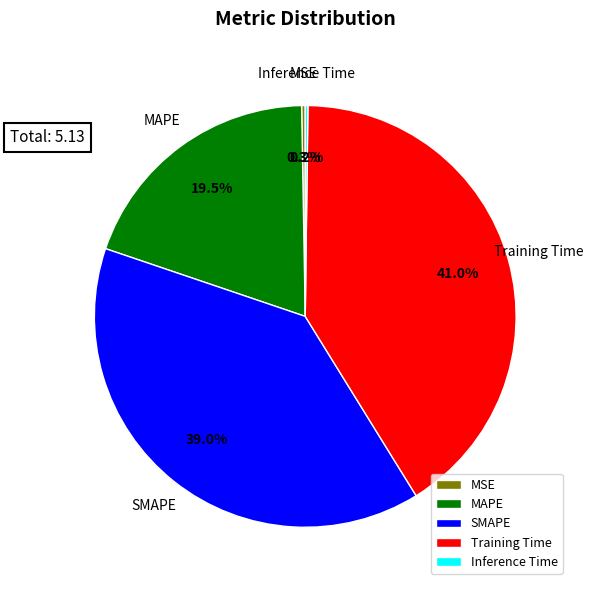

What percentage is NOT represented by SMAPE?

61.0%